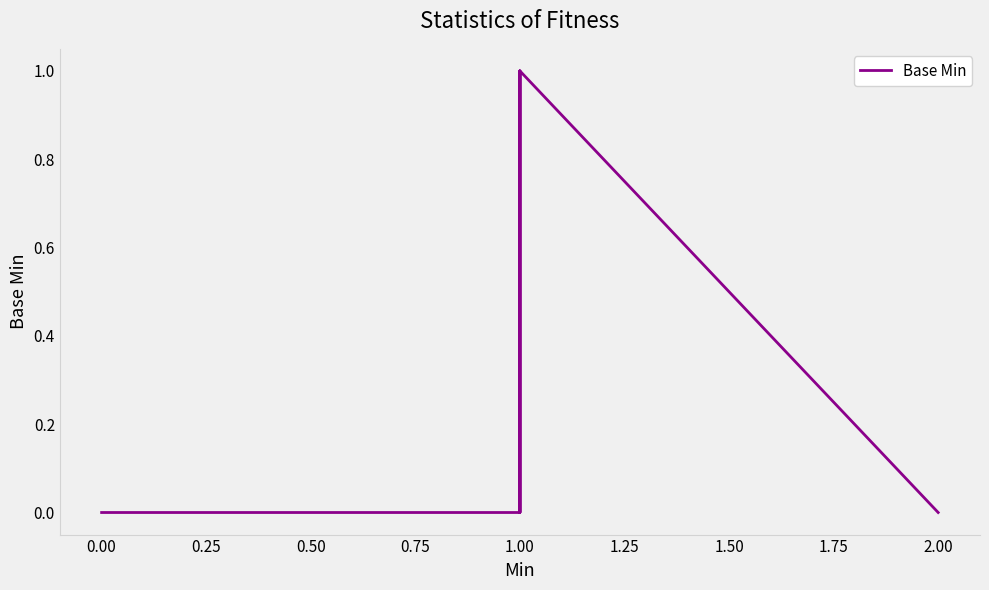

What is the sum of all values?

3